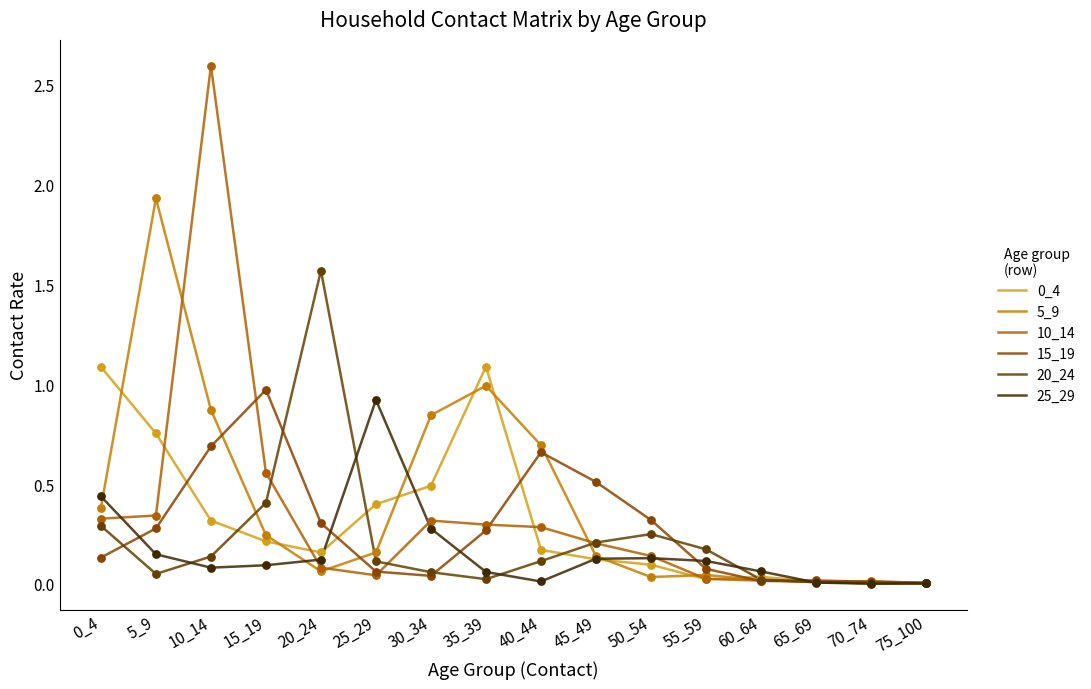

Is the value of 10_14 at 50_54 greater than the value of 25_29 at 55_59?

Yes